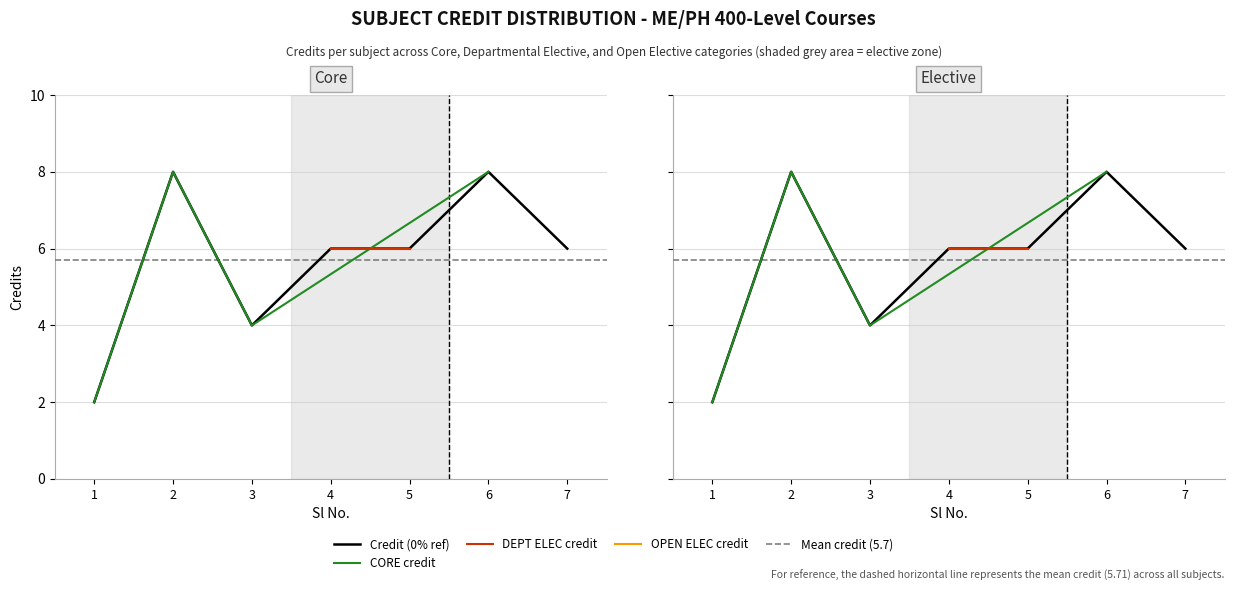

True or false: there are more than 0 points higher than both neighbors.

True